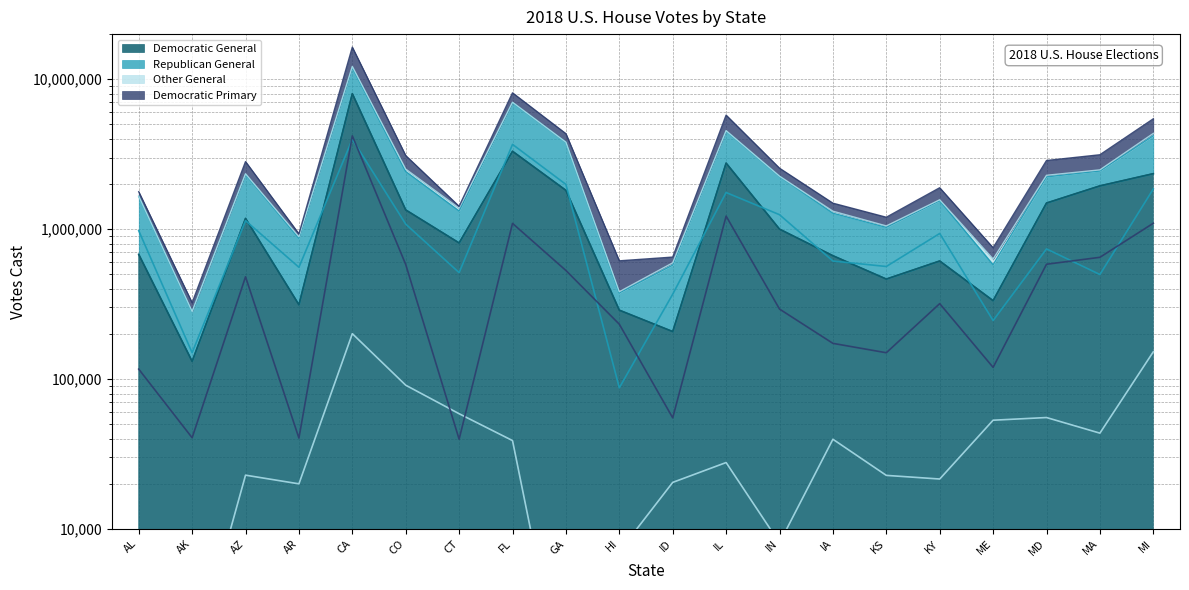

True or false: Other General and Democratic General intersect in this chart.

False